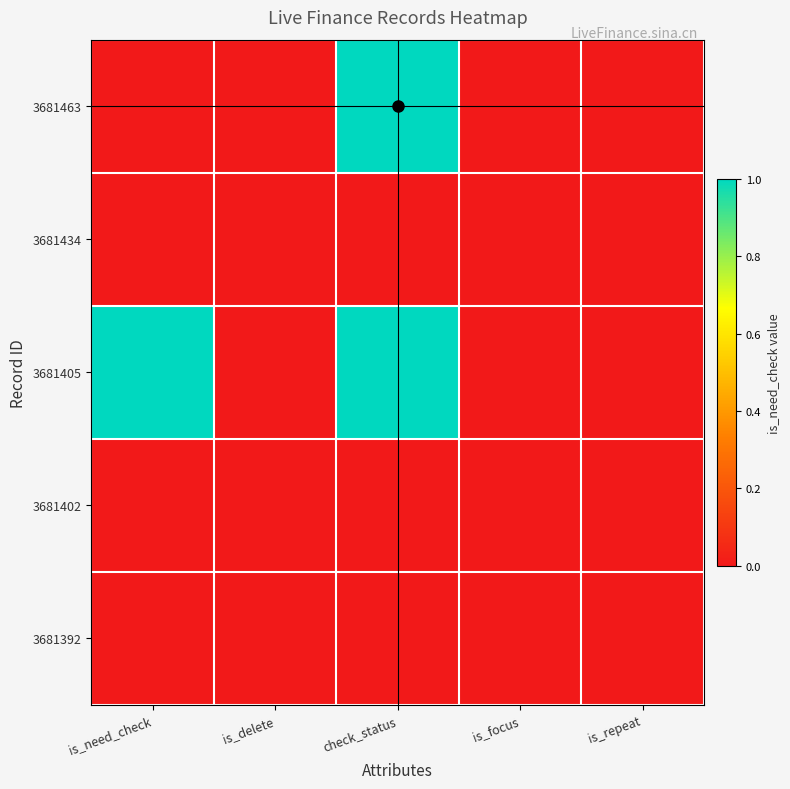

Which has a higher value, is_focus or is_delete?

is_focus